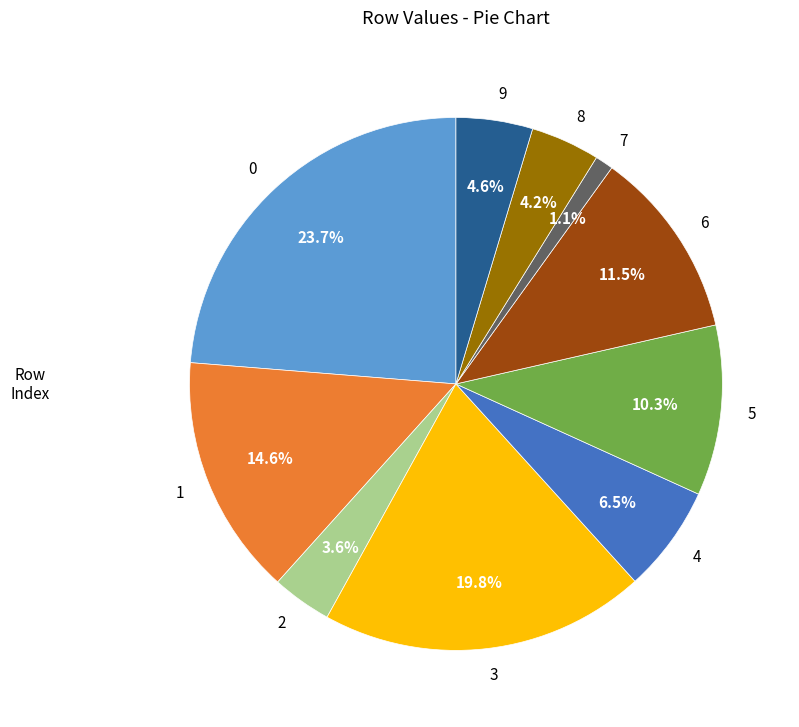

The 9 slice represents 5% of the pie. True or false?

True